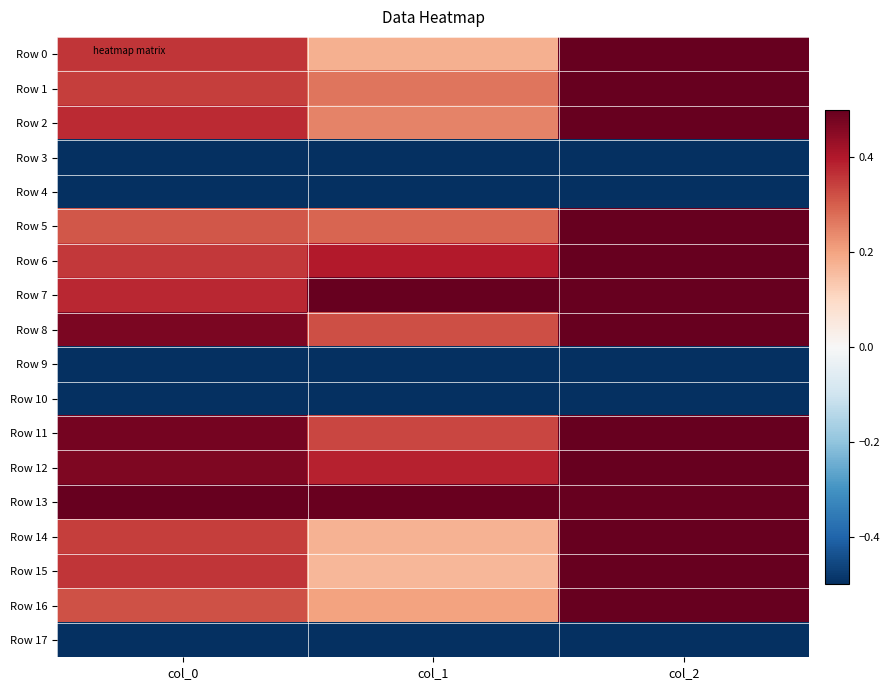

How many distinct data groups are displayed?

18